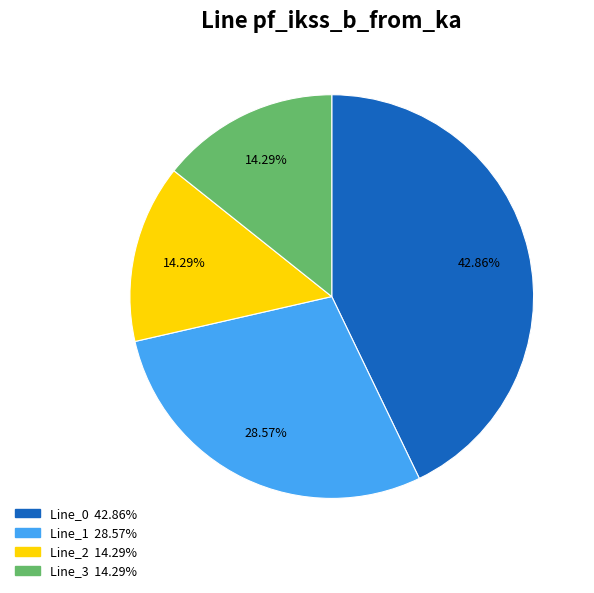

Is there a majority slice in this chart?

No